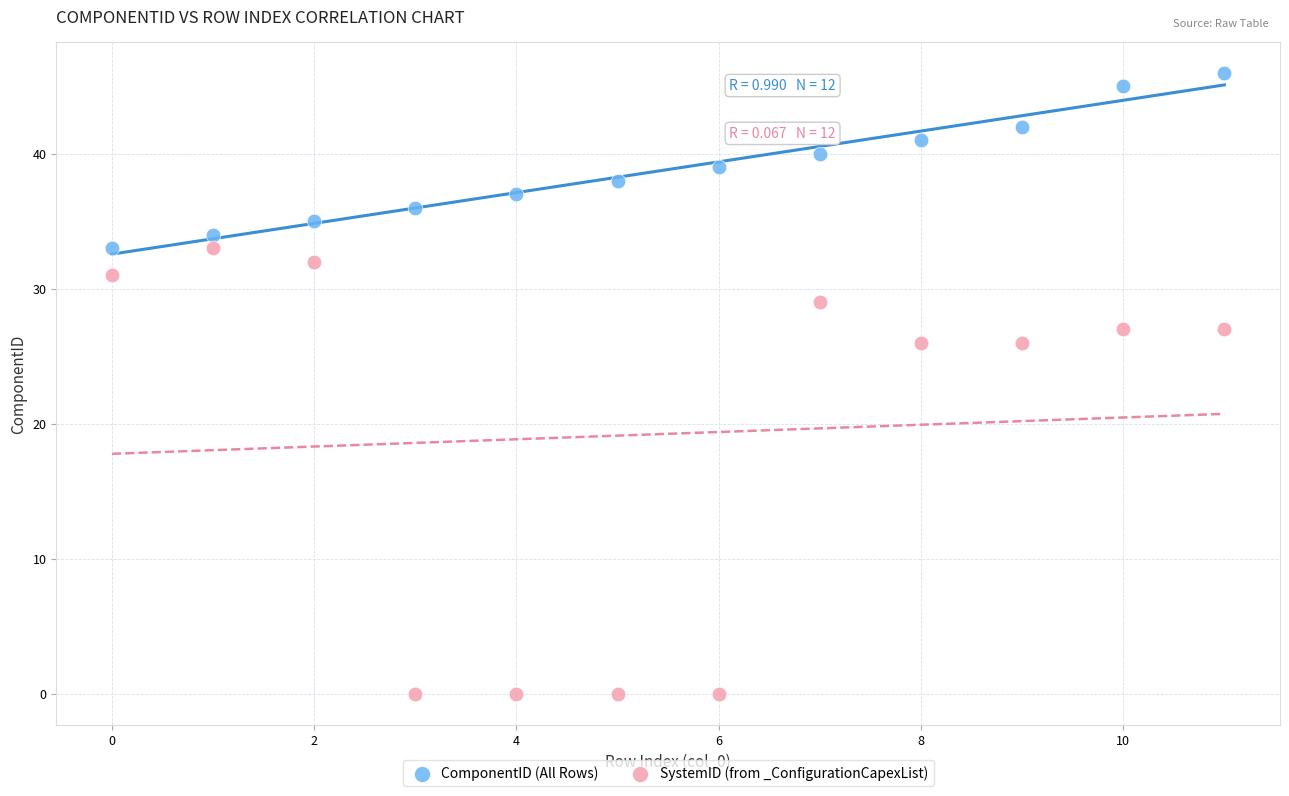

Across all data points, what is the range of Y values (max minus min)?

46